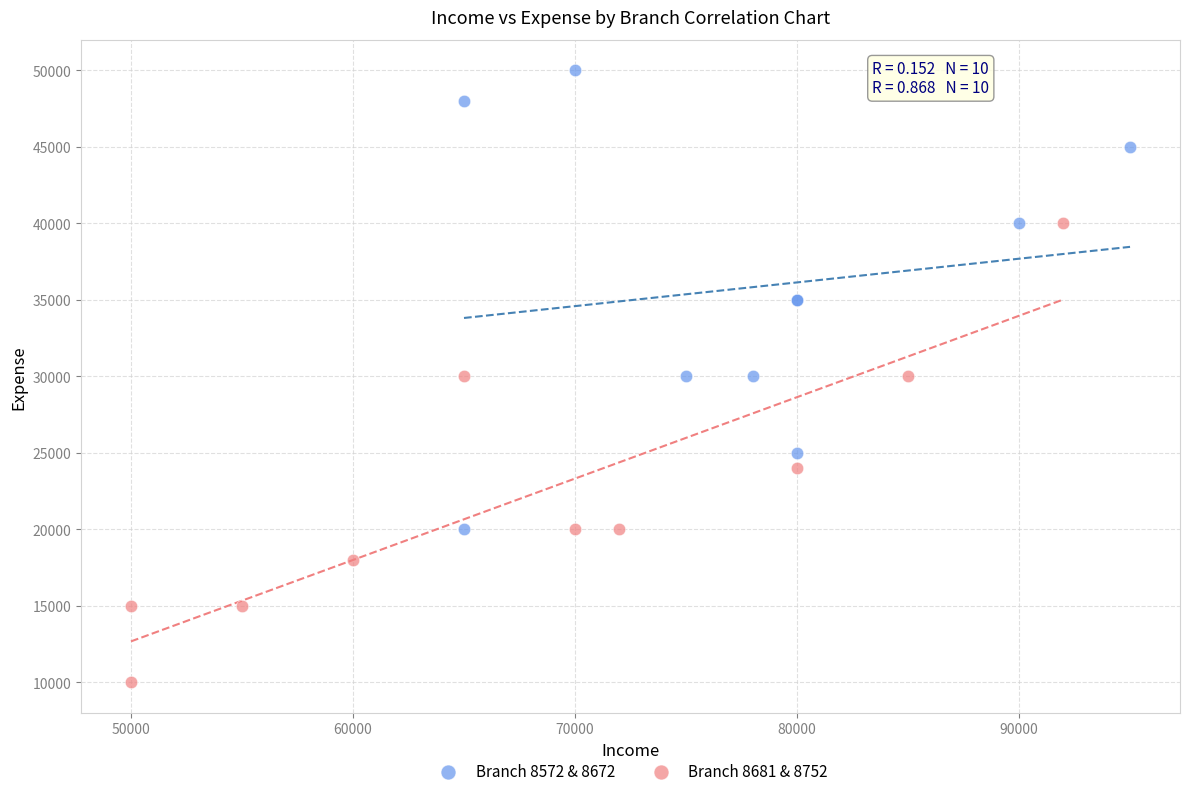

Which series contains the highest Y value?

Branch 8572 & 8672